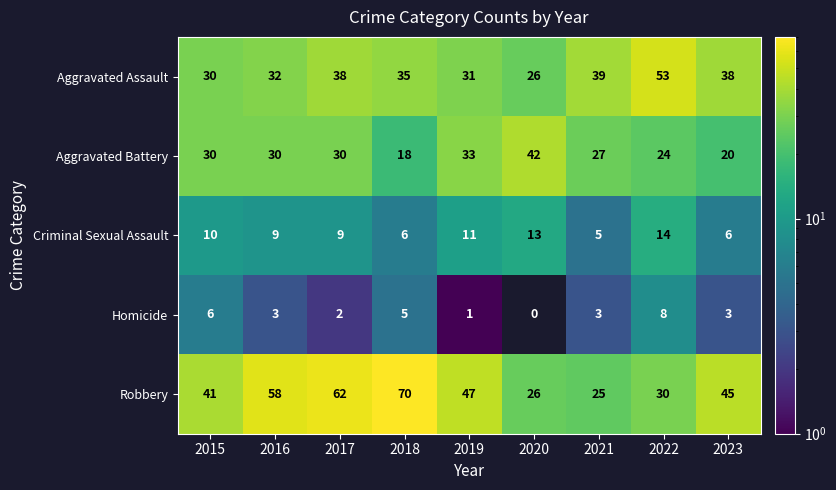

At which category does the chart reach its minimum across all series?

2020